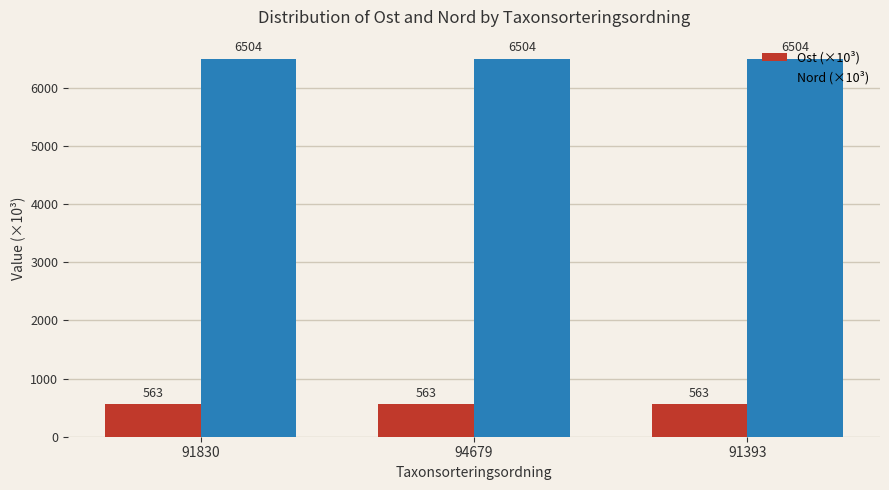

Is it true that Ost (×10³) equals 563.2 at 91393?

True